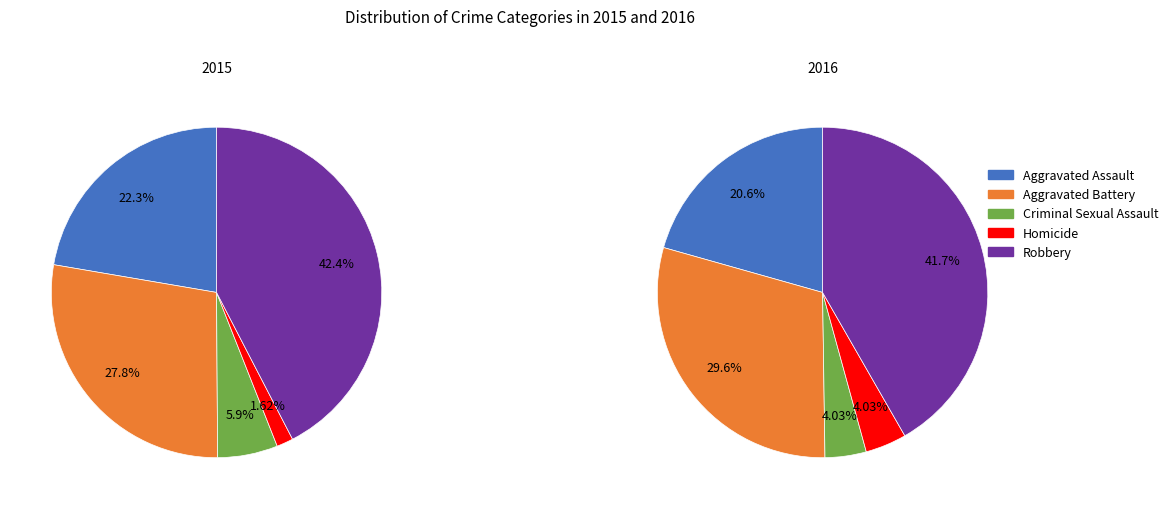

Do Robbery and Aggravated Battery together represent more than half of the pie?

Yes